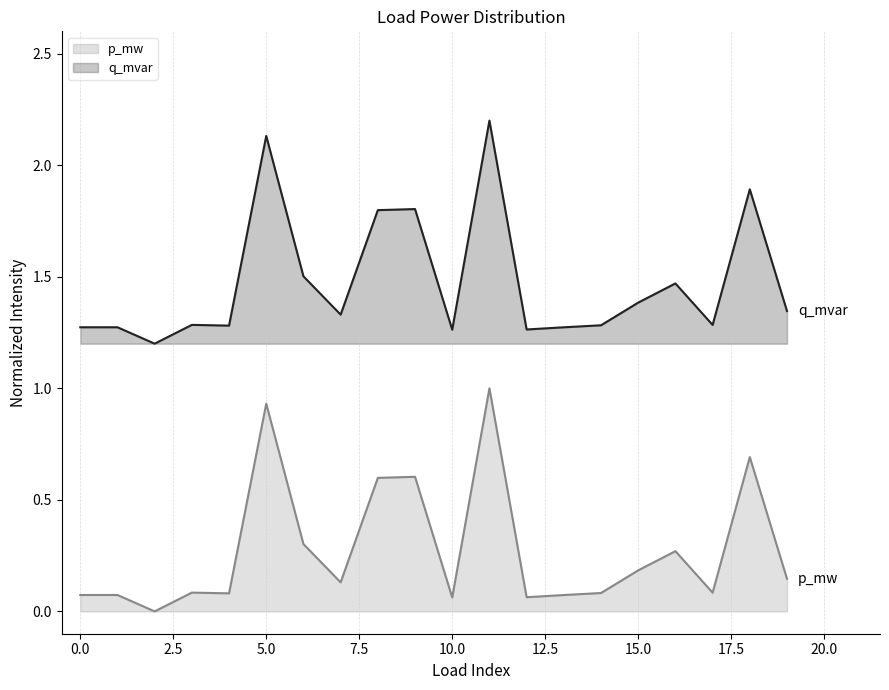

Is it true that q_mvar equals 2.3 at 15.0?

False